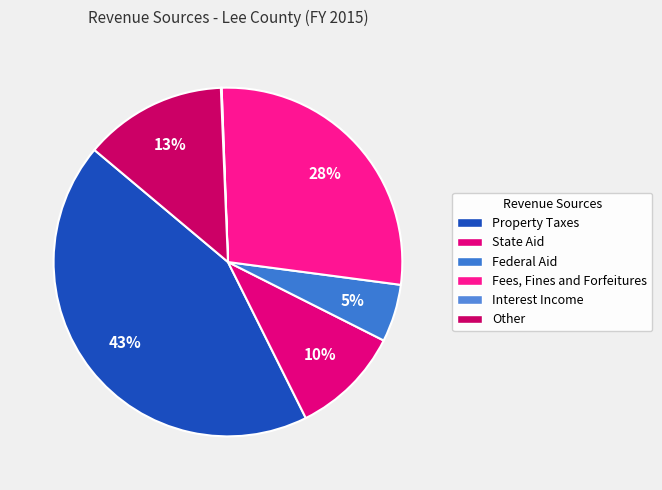

Does Federal Aid represent more than half of the total?

No